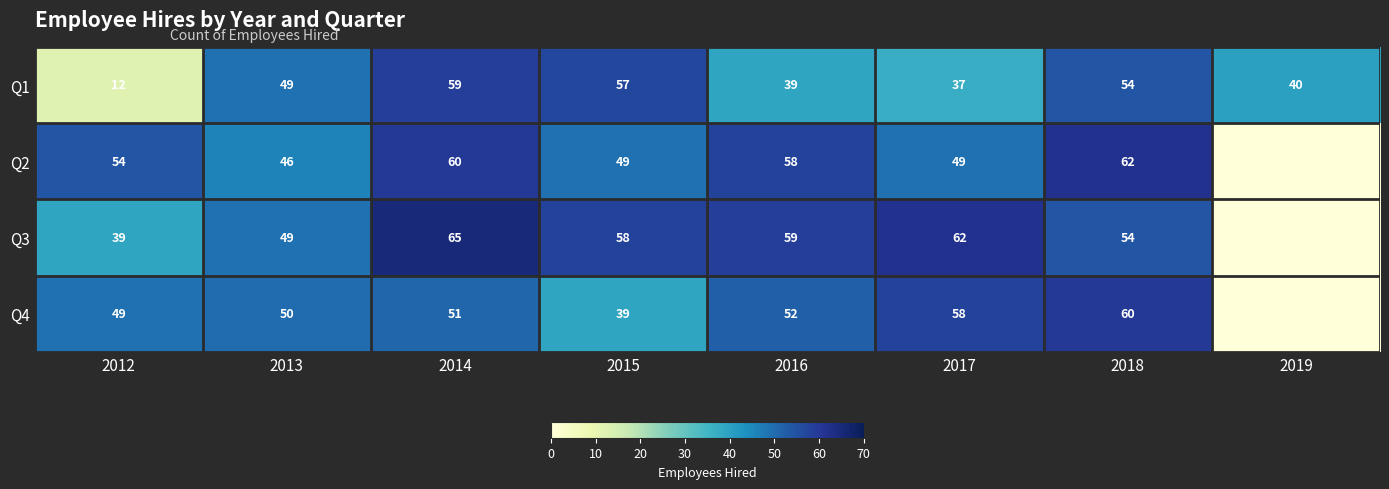

Between 2017 and 2019, which is larger?

2019